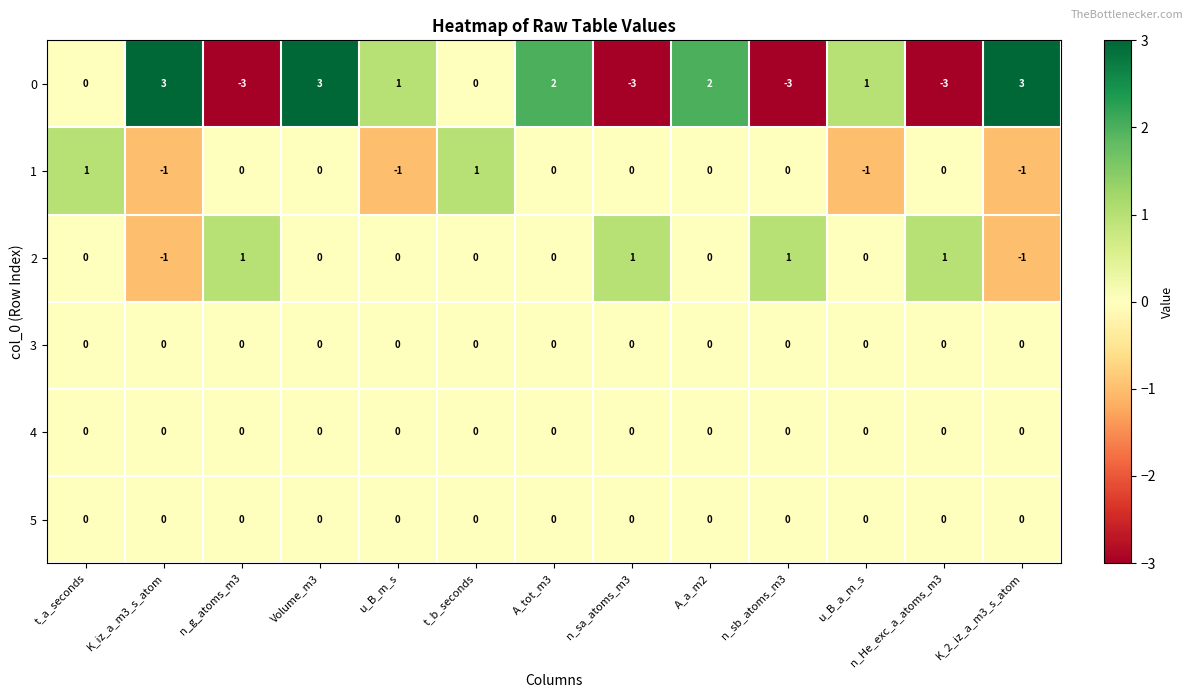

How many series are shown in this chart?

6